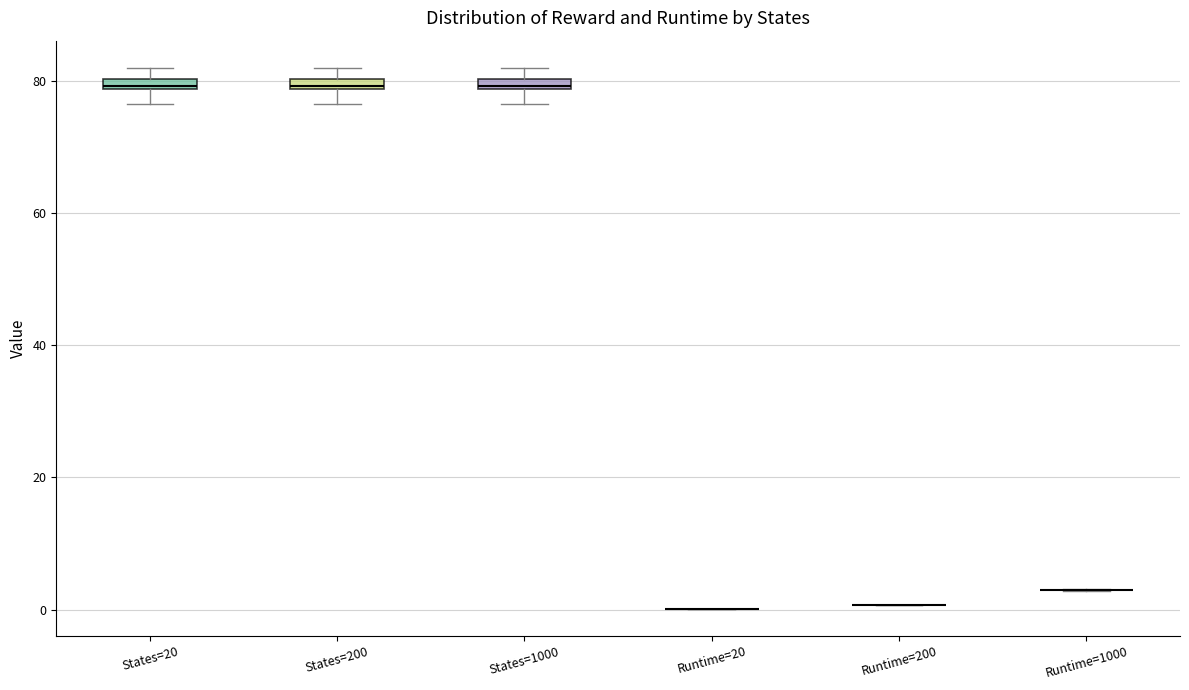

Where does the lower whisker of the box for States=20 end on the y-axis? The values are not printed on the chart, so give them approximately, as read against the axis.

76